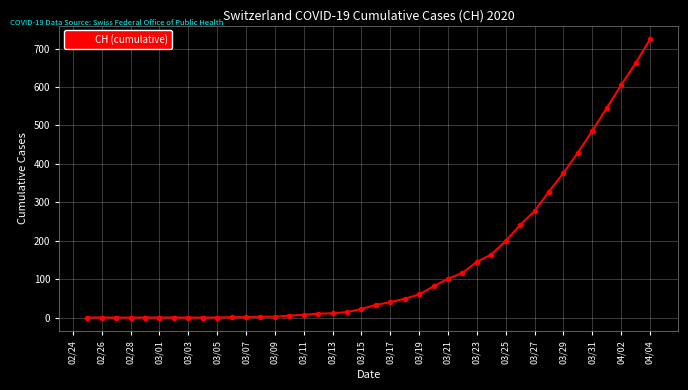

What is the sum of all values?

5736